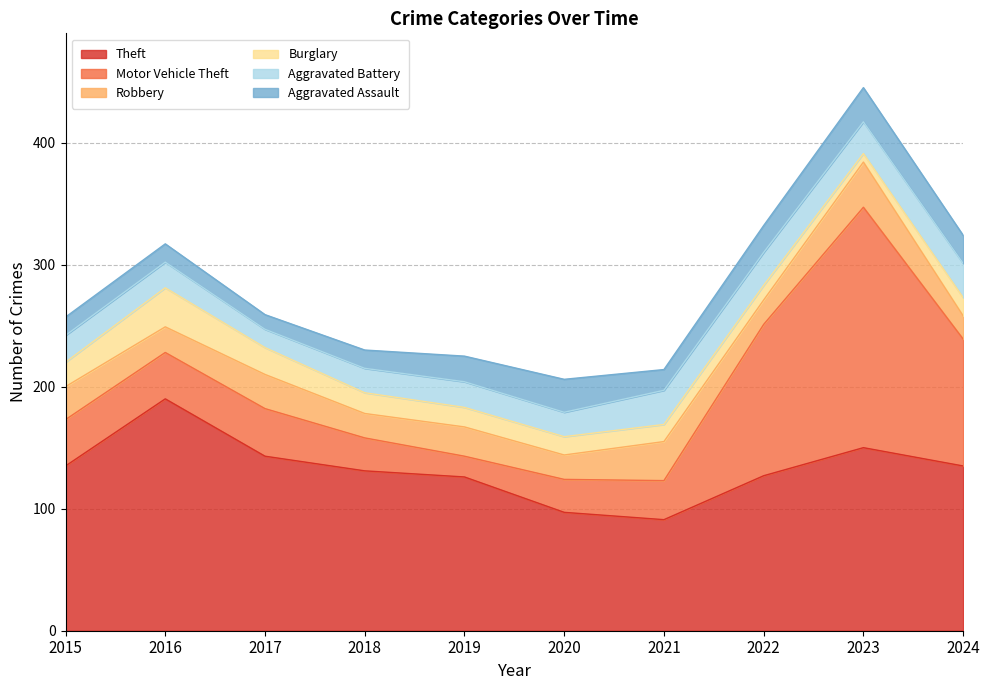

Is the value of Theft at 2024 greater than the value of Robbery at 2022?

Yes